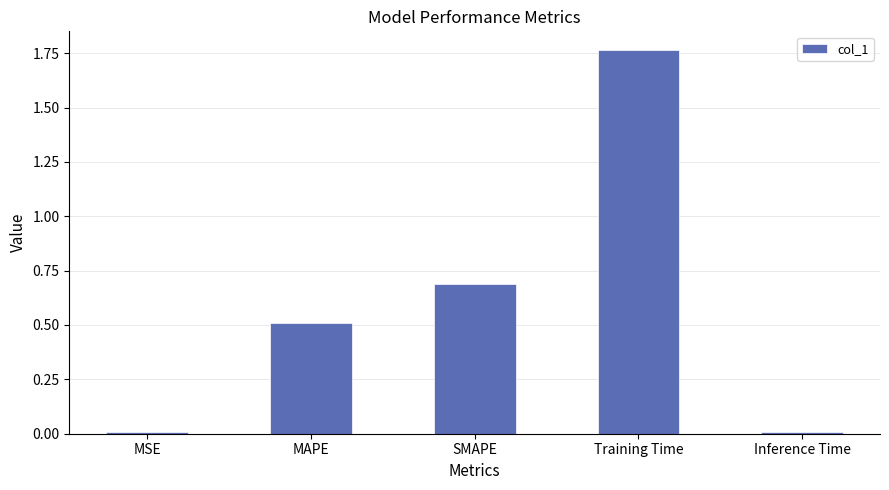

Which category has the highest value across all series?

Training Time